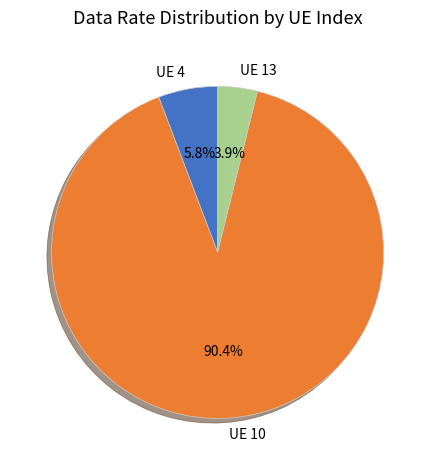

Does any single category account for the majority?

Yes